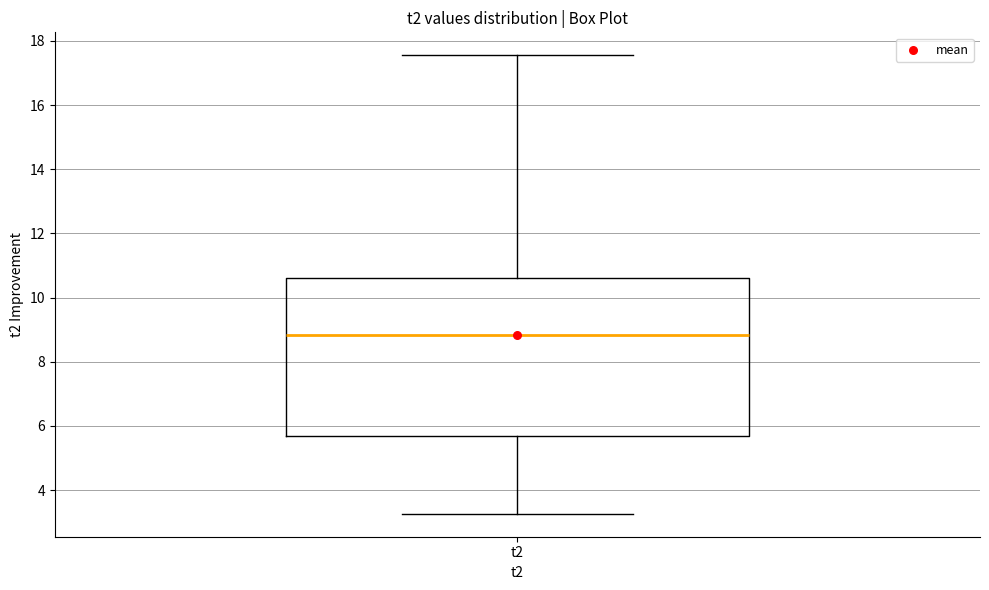

Read this box plot against the y-axis: the position of the median line, the range covered by the box, and the ends of both whiskers. The values are not printed on the chart, so give them approximately, as read against the axis.

median 8.8, box 5.6 to 10.6, whiskers 3.2 to 17.6